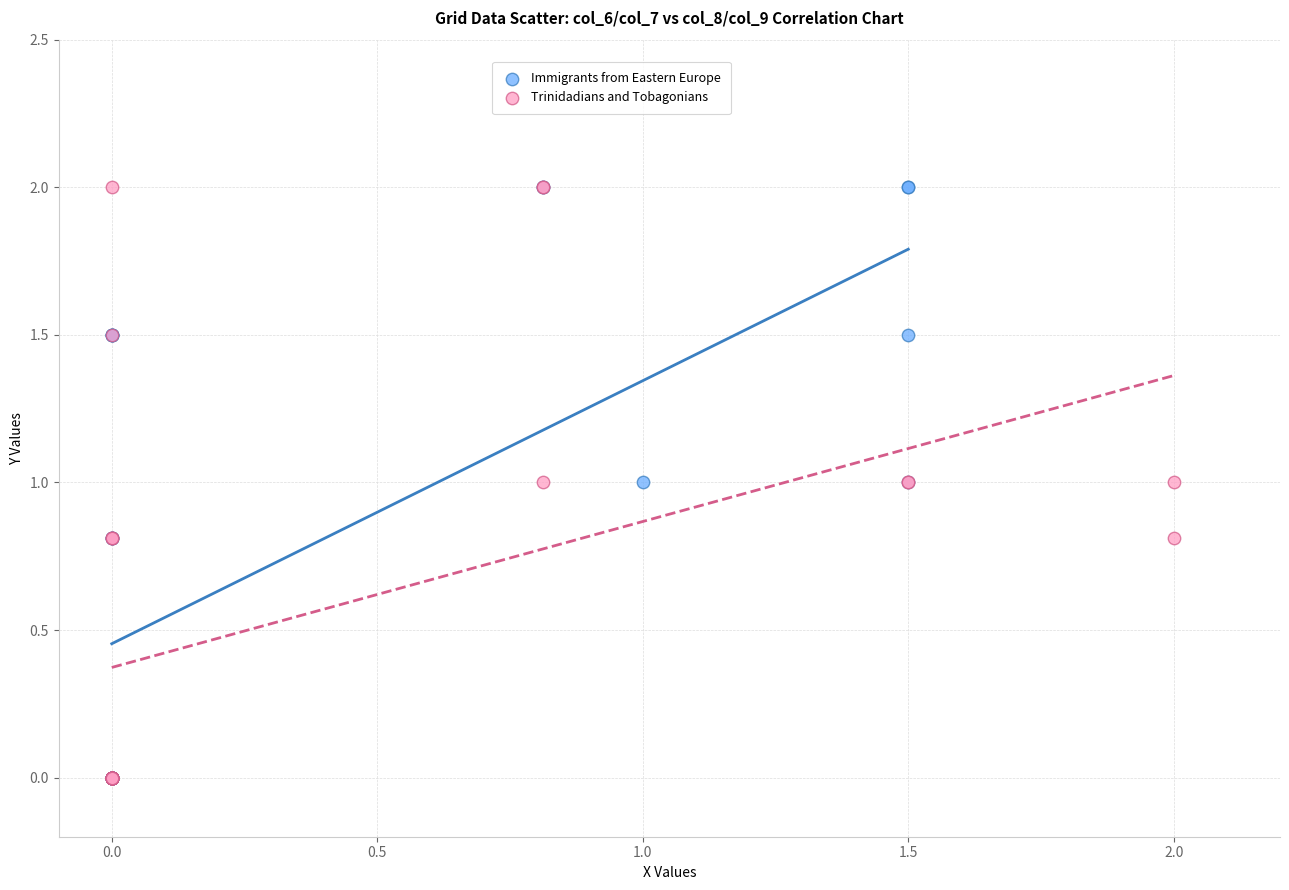

What are all the series names shown in the legend?

Immigrants from Eastern Europe, Trinidadians and Tobagonians